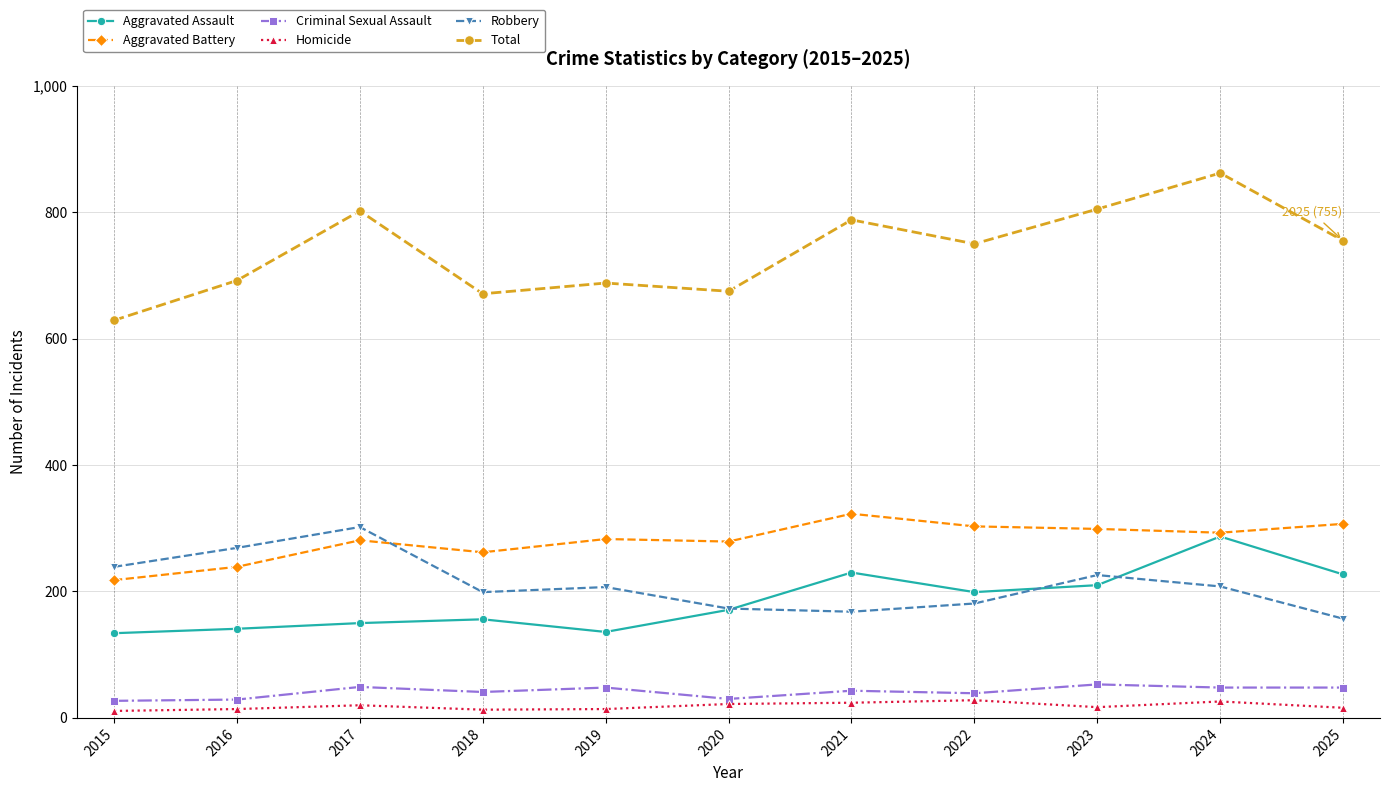

At which category does the chart reach its peak across all series?

2024